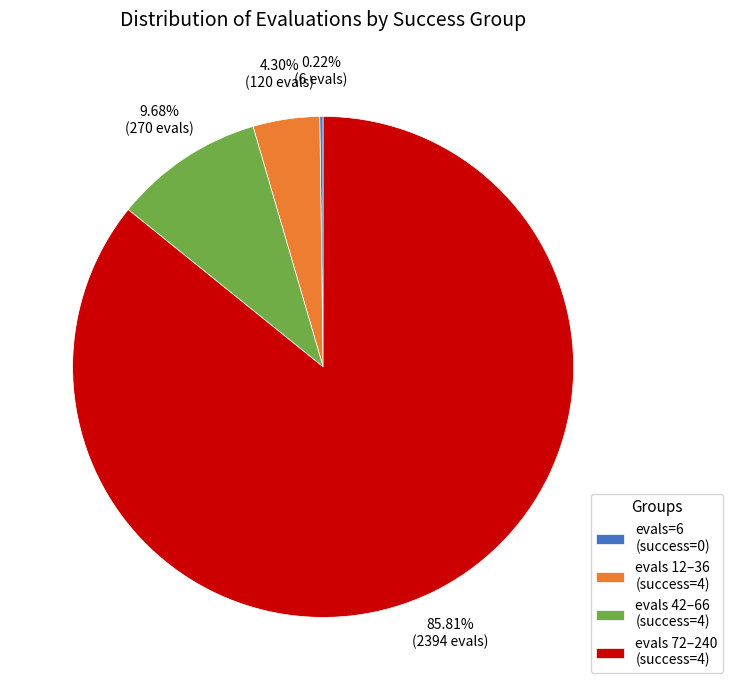

What is the largest slice in the pie chart?

evals 72–240 (success=4)